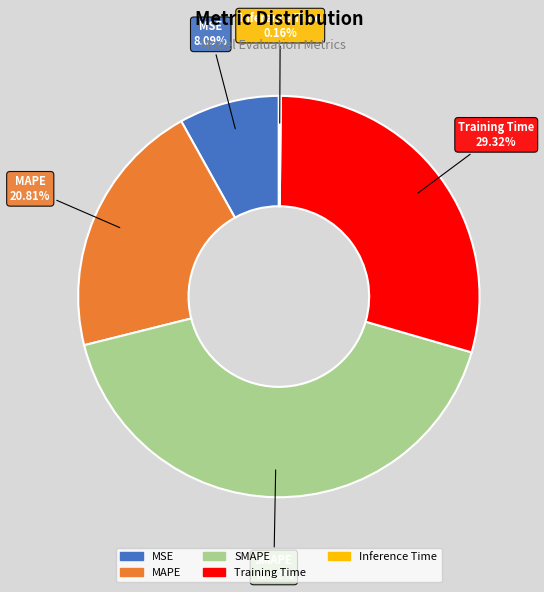

Does any single category account for the majority?

No